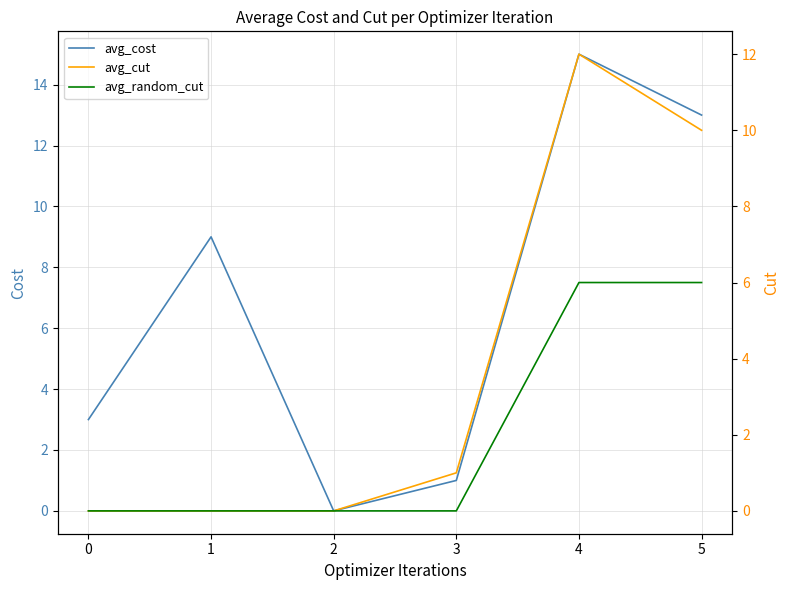

True or false: avg_random_cut has more than 1 points higher than both neighbors.

False